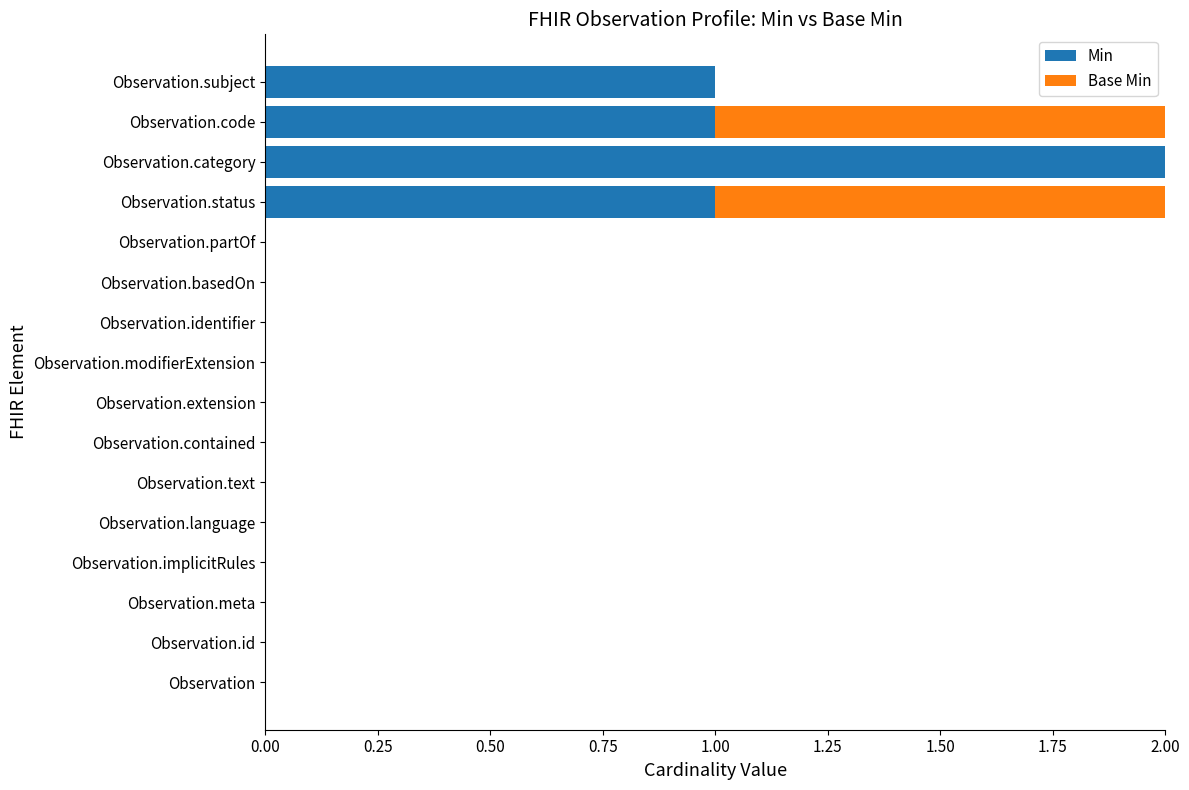

What is the sum of all Min values?

5